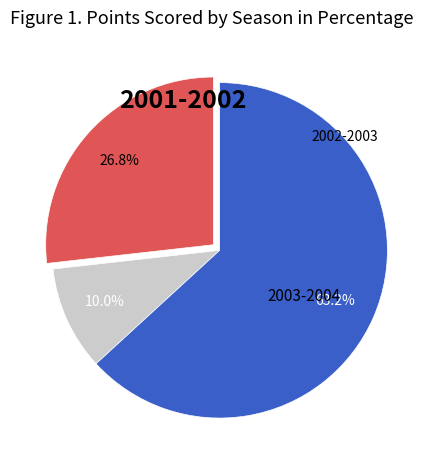

Is there any slice that represents more than half of the pie?

Yes